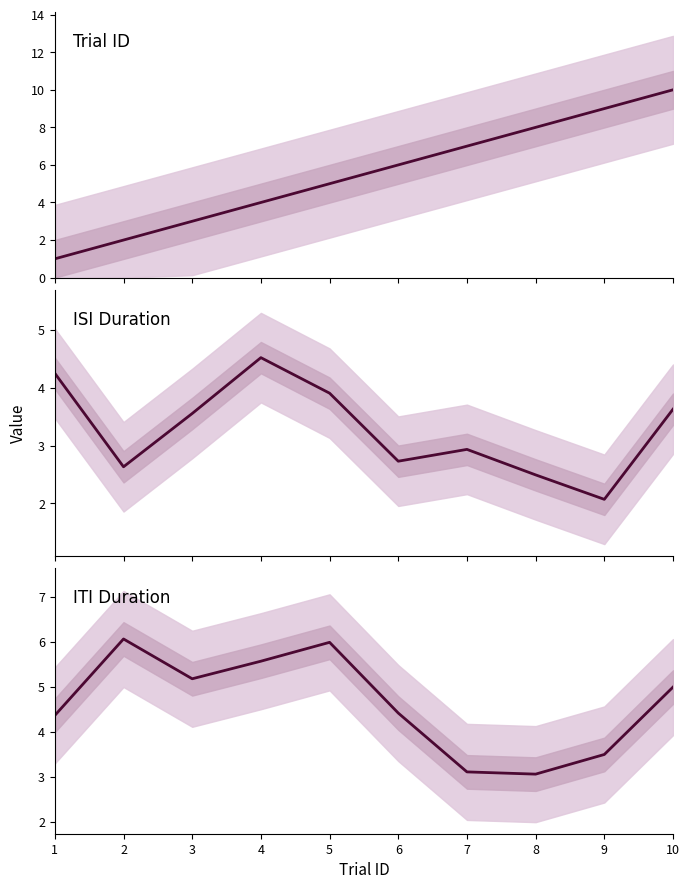

At which category does the chart reach its minimum across all series?

1